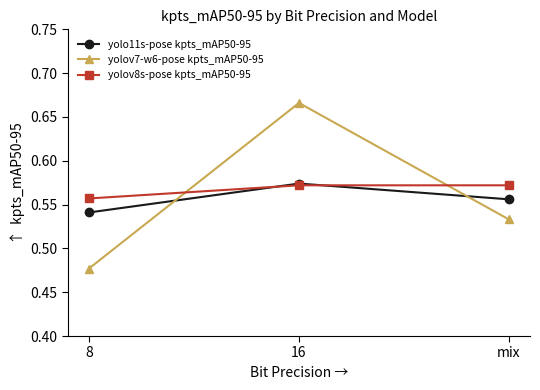

What are all the series names shown in the legend?

yolo11s-pose kpts_mAP50-95, yolov7-w6-pose kpts_mAP50-95, yolov8s-pose kpts_mAP50-95